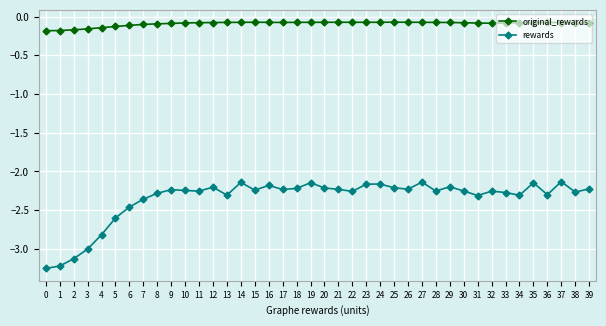

Which series has the largest total across all categories?

original_rewards